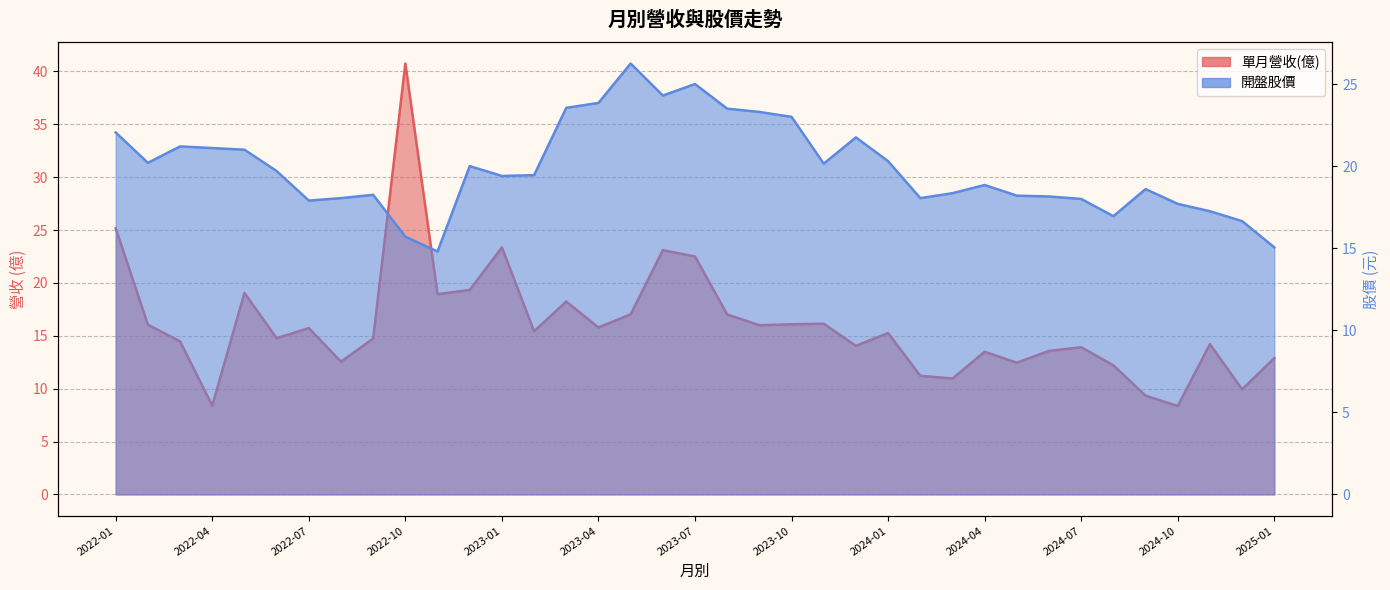

Reading left to right, transcribe all the data shown in this chart.

單月營收(億): 25.2	16.1	14.5	8.4	19.1	14.8	15.7	12.6	14.7	40.8	18.9	19.3	23.4	15.4	18.2	15.8	17.0	23.1	22.5	17.0	16.0	16.1	16.1	14.1	15.3	11.2	11.0	13.5	12.5	13.6	13.9	12.2	9.3	8.4	14.2	9.9	12.9
開盤股價: 22.1	20.2	21.2	21.1	21.0	19.7	17.9	18.1	18.2	15.7	14.8	20.0	19.4	19.4	23.6	23.9	26.2	24.3	25.0	23.5	23.3	23.0	20.1	21.8	20.3	18.1	18.4	18.9	18.2	18.1	18.0	16.9	18.6	17.7	17.2	16.6	15.1